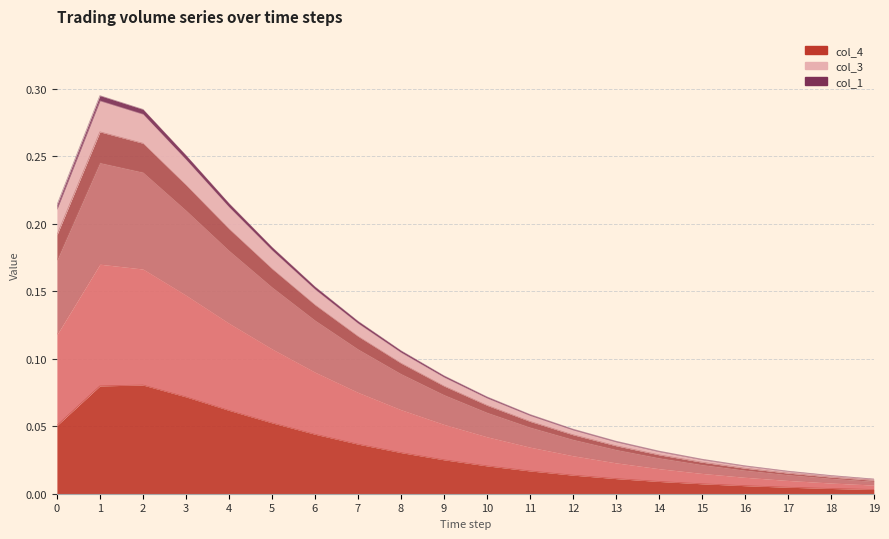

Does the chart display data point markers on the line(s)?

No